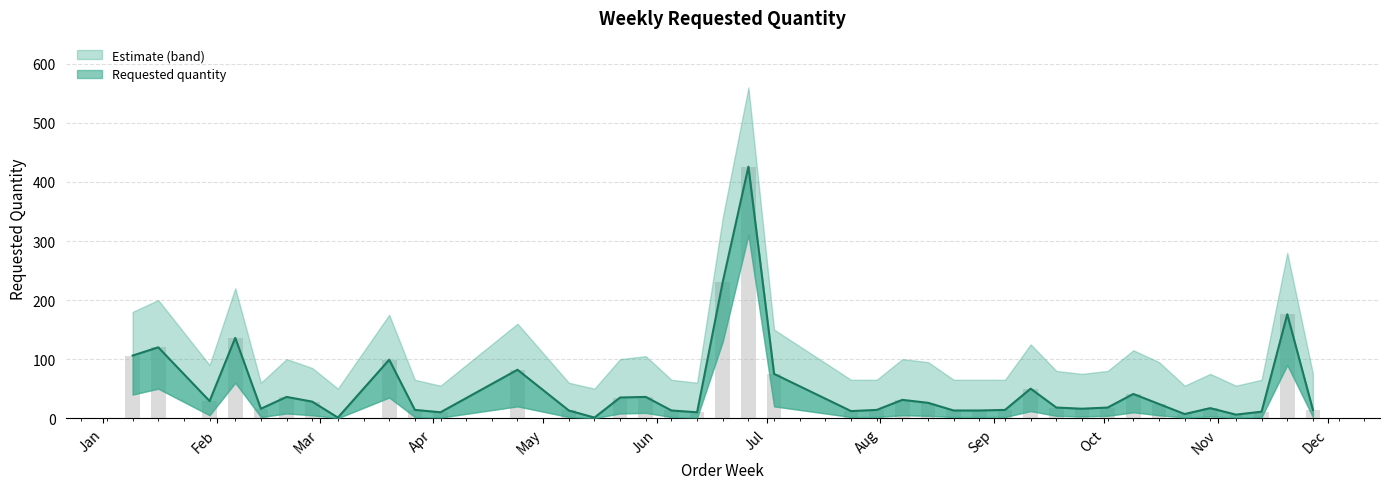

Reading left to right, transcribe all the data shown in this chart.

2023-01-09=106	2023-01-16=120	2023-01-30=29	2023-02-06=136	2023-02-13=16	2023-02-20=36	2023-02-27=28	2023-03-06=1	2023-03-20=99	2023-03-27=14	2023-04-03=10	2023-04-24=82	2023-05-08=13	2023-05-15=1	2023-05-22=35	2023-05-29=36	2023-06-05=13	2023-06-12=10	2023-06-19=231	2023-06-26=426	2023-07-03=75	2023-07-24=12	2023-07-31=14	2023-08-07=31	2023-08-14=26	2023-08-21=13	2023-08-28=13	2023-09-04=14	2023-09-11=50	2023-09-18=18	2023-09-25=16	2023-10-02=18	2023-10-09=41	2023-10-16=24	2023-10-23=7	2023-10-30=17	2023-11-06=6	2023-11-13=11	2023-11-20=176	2023-11-27=14